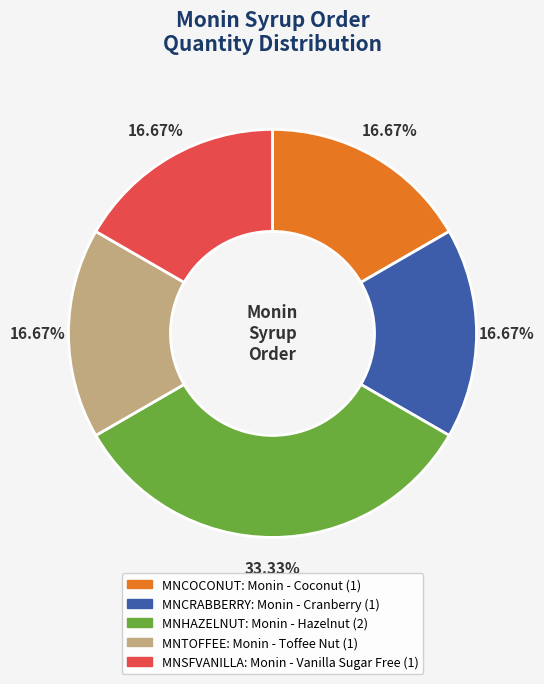

Do MNTOFFEE and MNSFVANILLA together represent more than half of the pie?

No